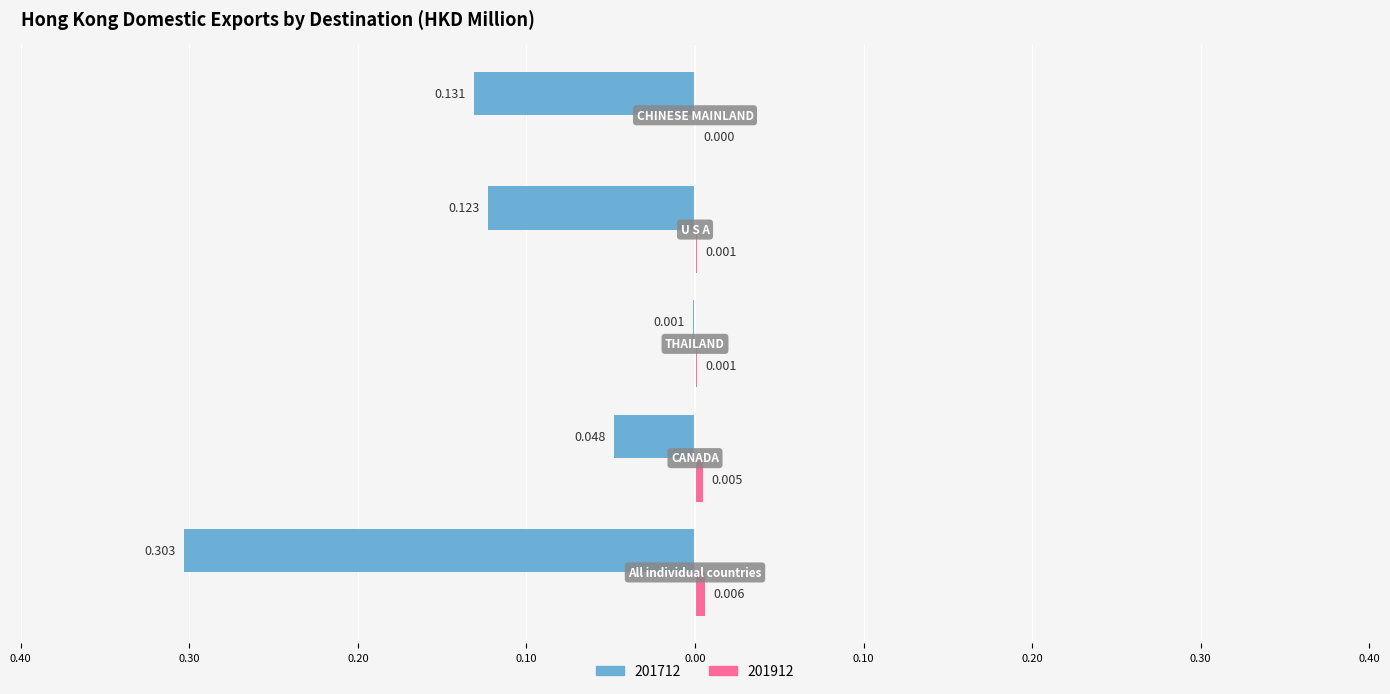

How many bars are there in total?

10